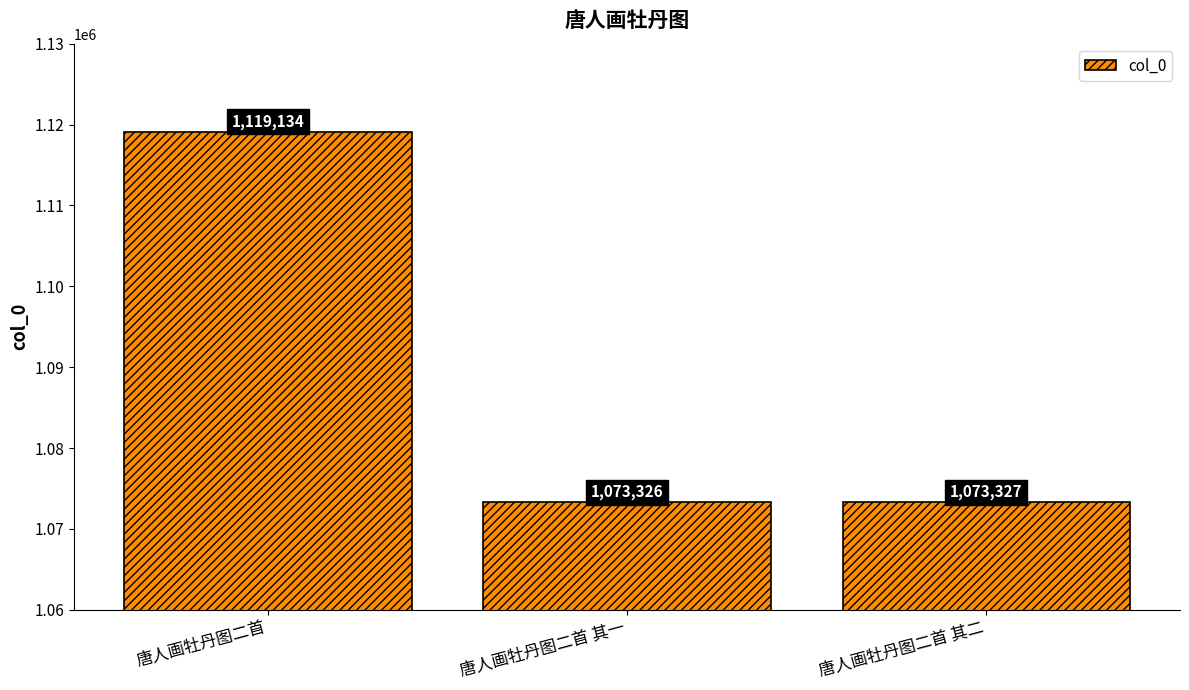

Where is the data nearest to the value 1096230?

唐人画牡丹图二首 其二